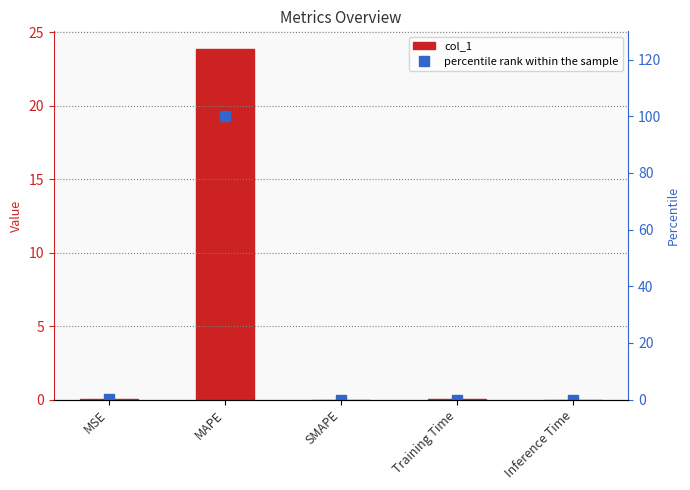

What is the sum of all percentile rank within the sample values?

100.1